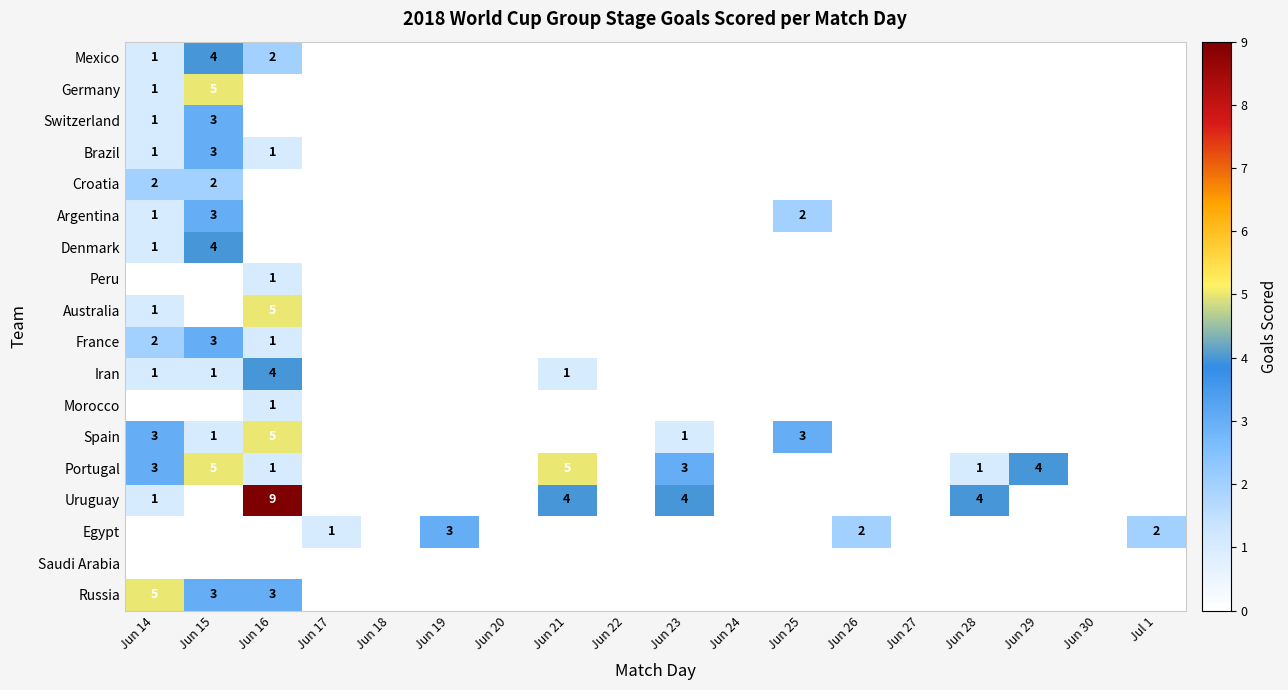

The value of Denmark at Jun 14 is 0. True or false?

False